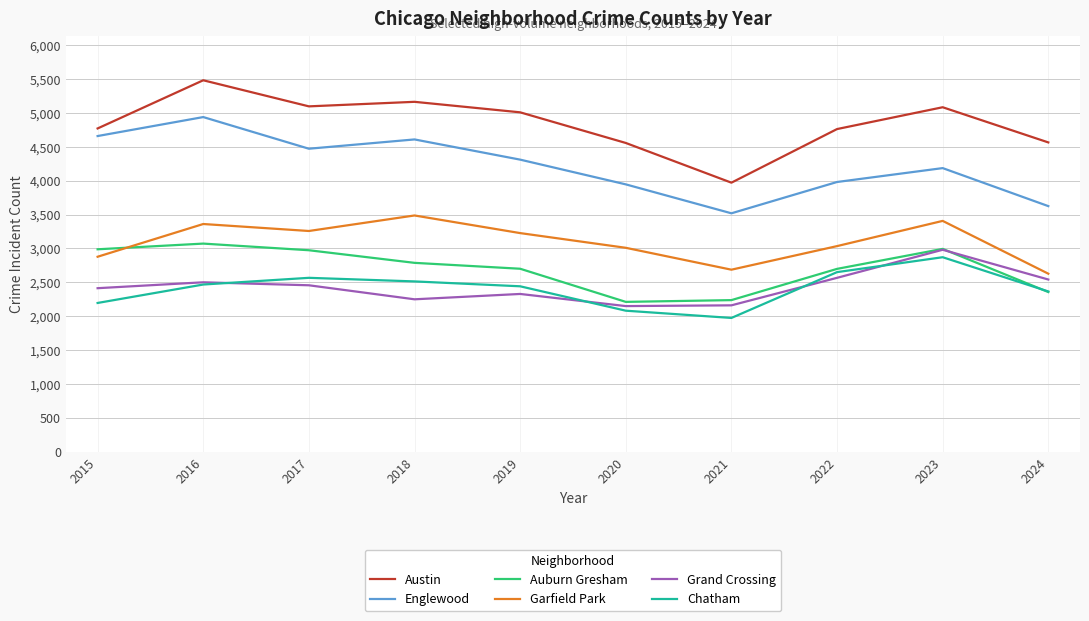

Count the number of data series in this chart.

6